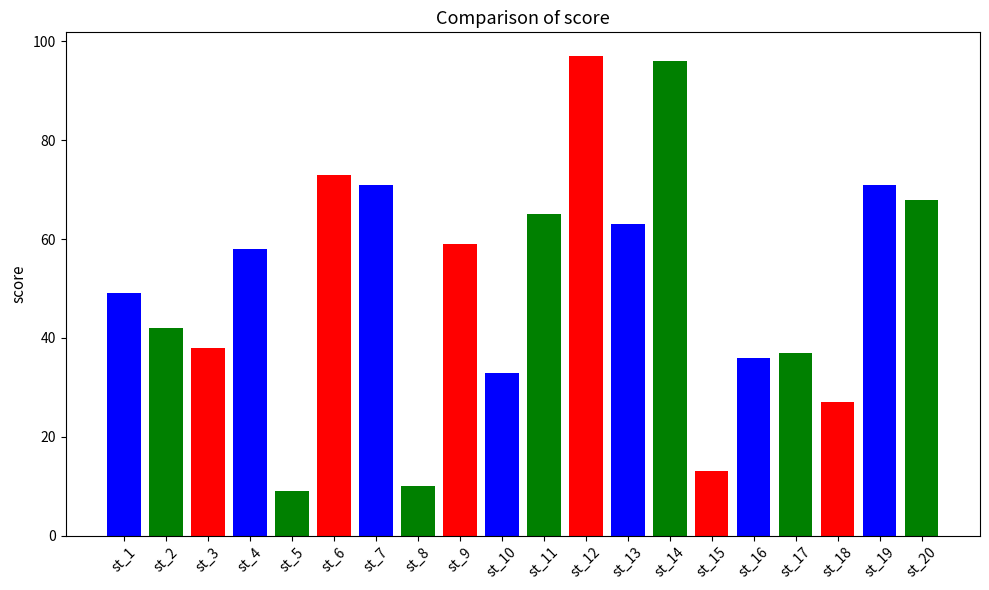

What is the value of the 4th bar from the left?

58